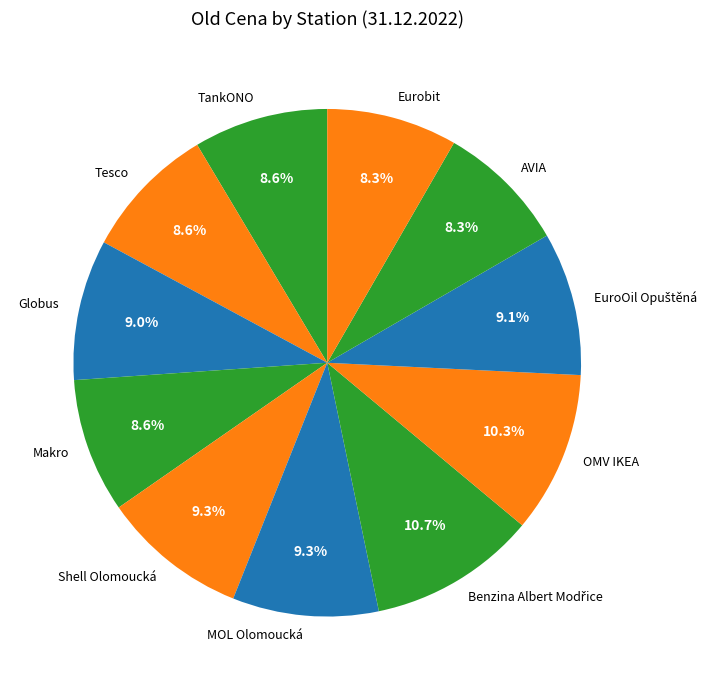

Is AVIA the majority of the pie?

No